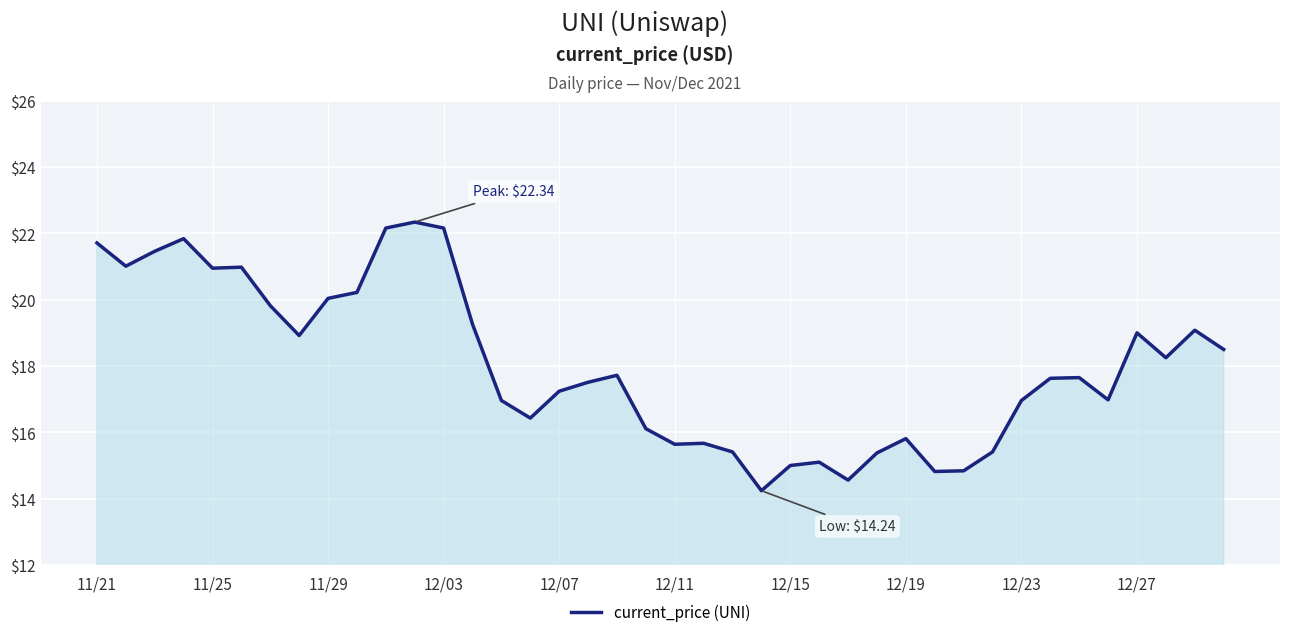

What is the smallest value displayed?

14.2